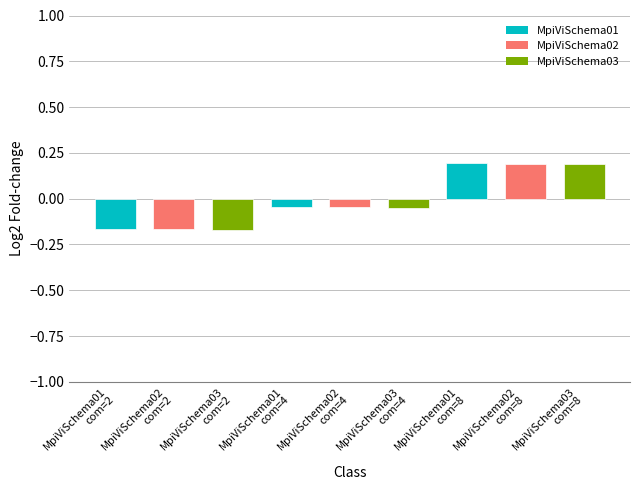

How many values are between 0 and 1?

3